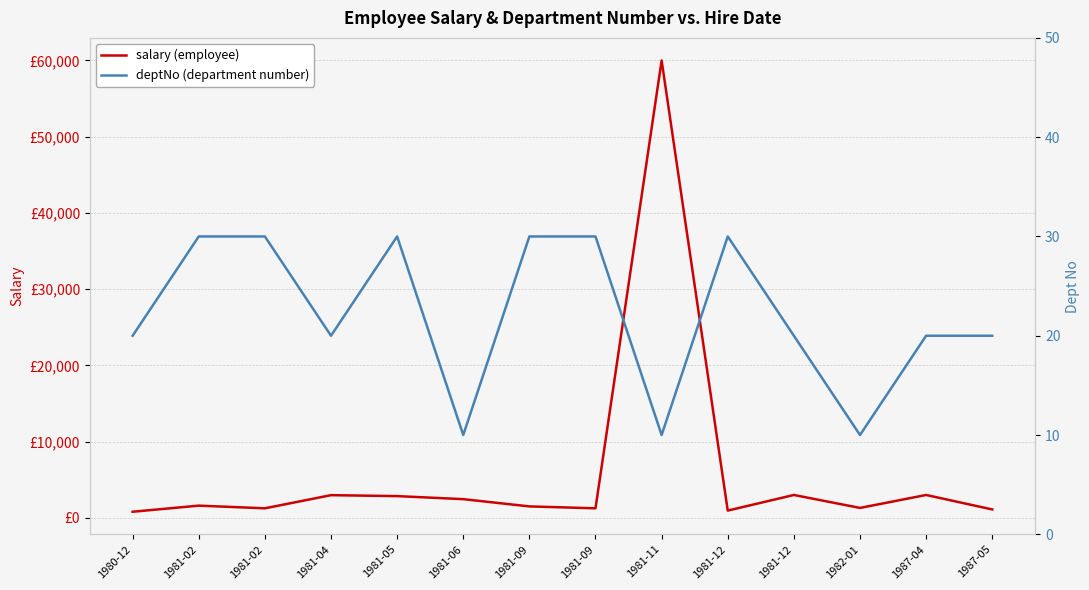

Rank the categories by salary value from lowest to highest.

1980-12, 1981-12, 1987-05, 1981-02, 1981-09, 1982-01, 1981-09, 1981-02, 1981-06, 1981-05, 1981-04, 1981-12, 1987-04, 1981-11